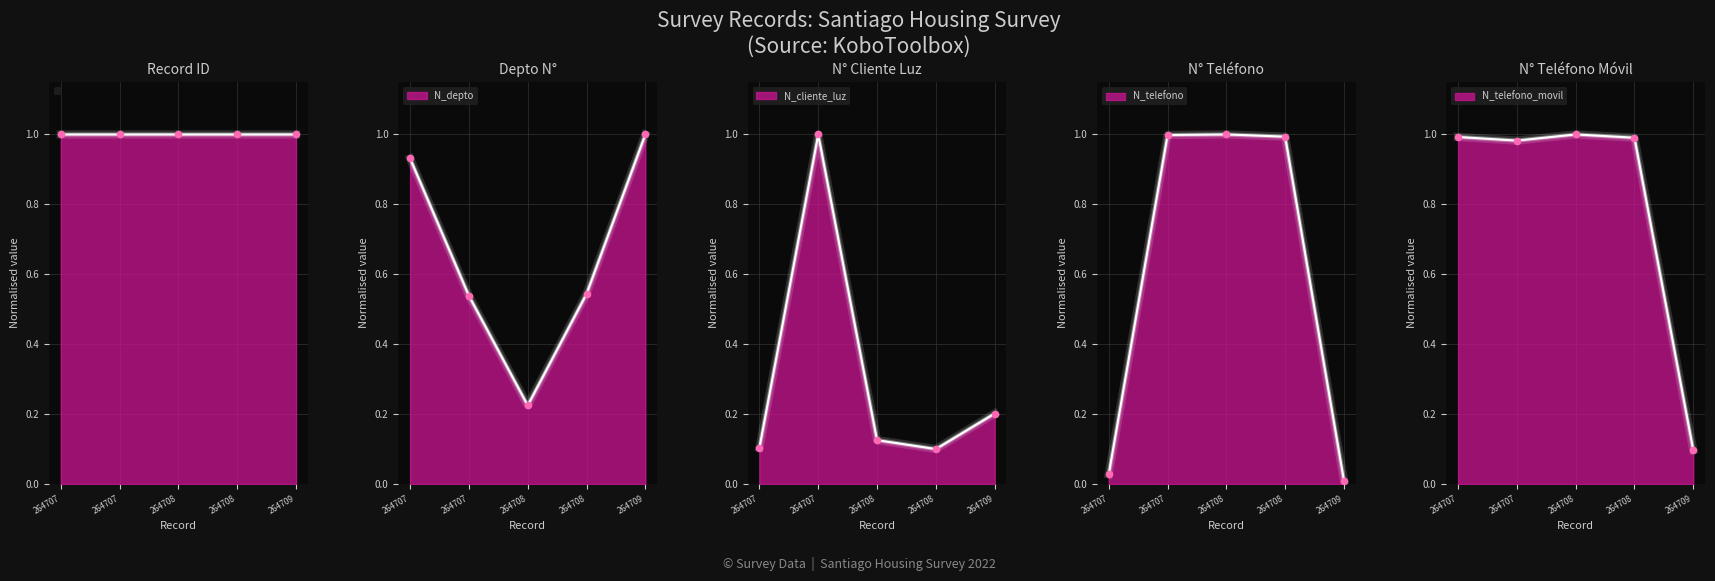

What is the total value across all series at 264708?

3.4